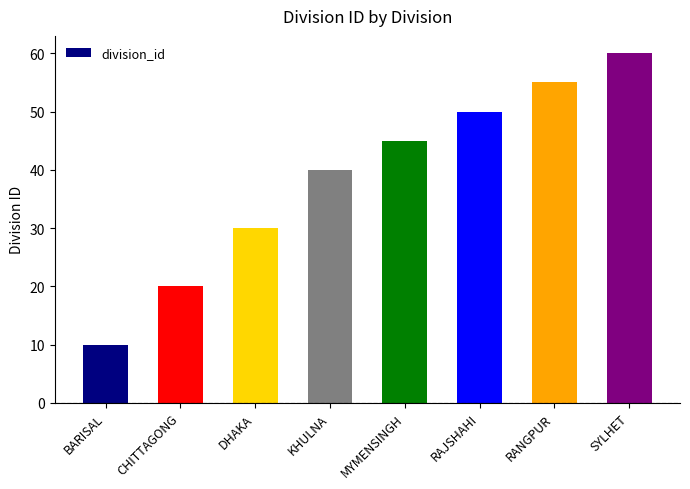

What value does the data have at CHITTAGONG?

20